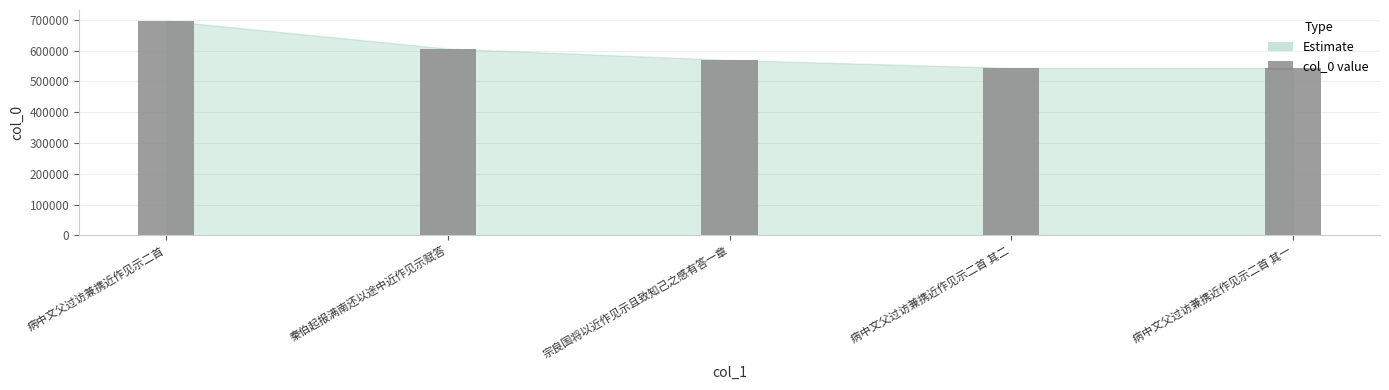

True or false: the data shows 543715 at 病中文父过访兼携近作见示二首 其二.

True